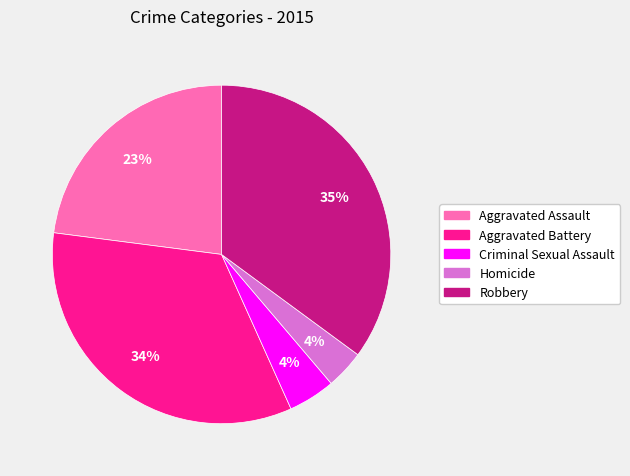

Is Criminal Sexual Assault the majority of the pie?

No